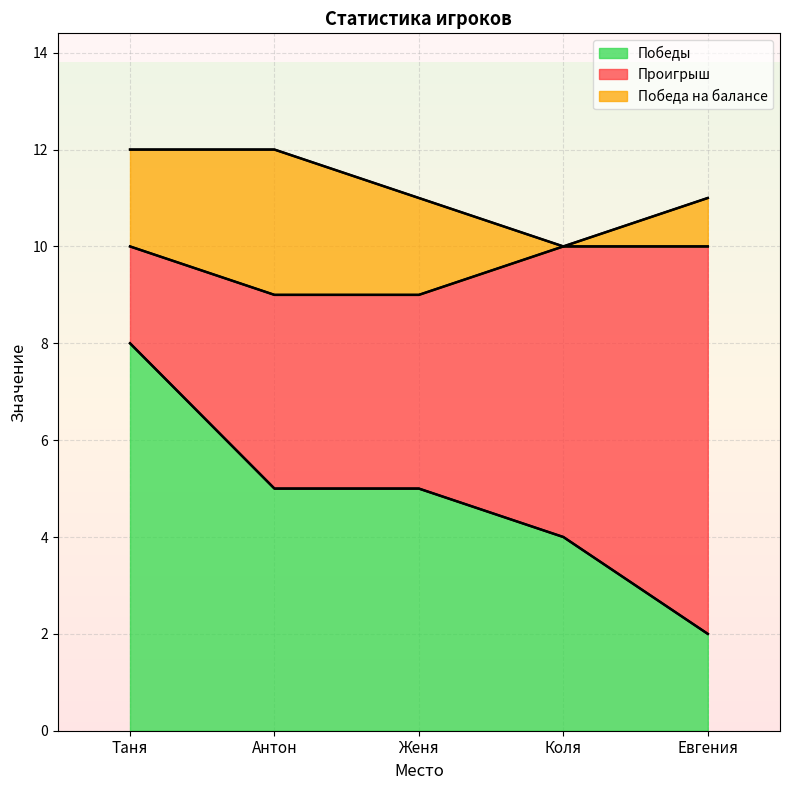

What are all the series names shown in the legend?

Победы, Проигрыш, Победа на балансе